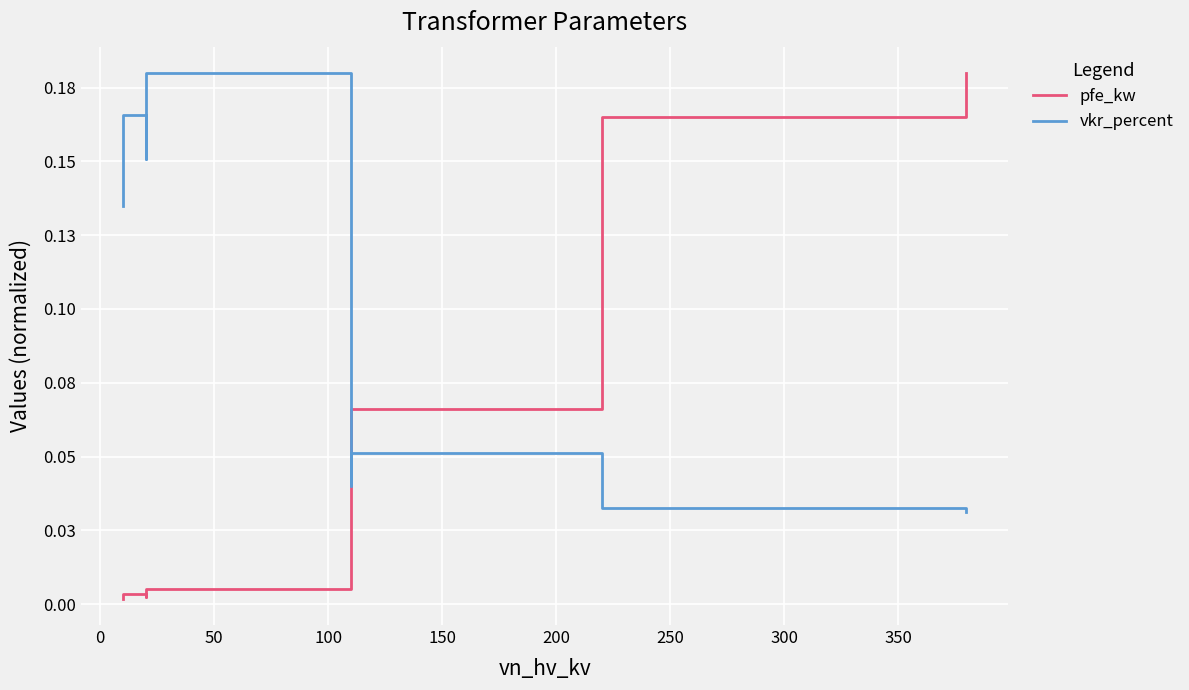

List the series in order of their overall mean, lowest first.

pfe_kw, vkr_percent